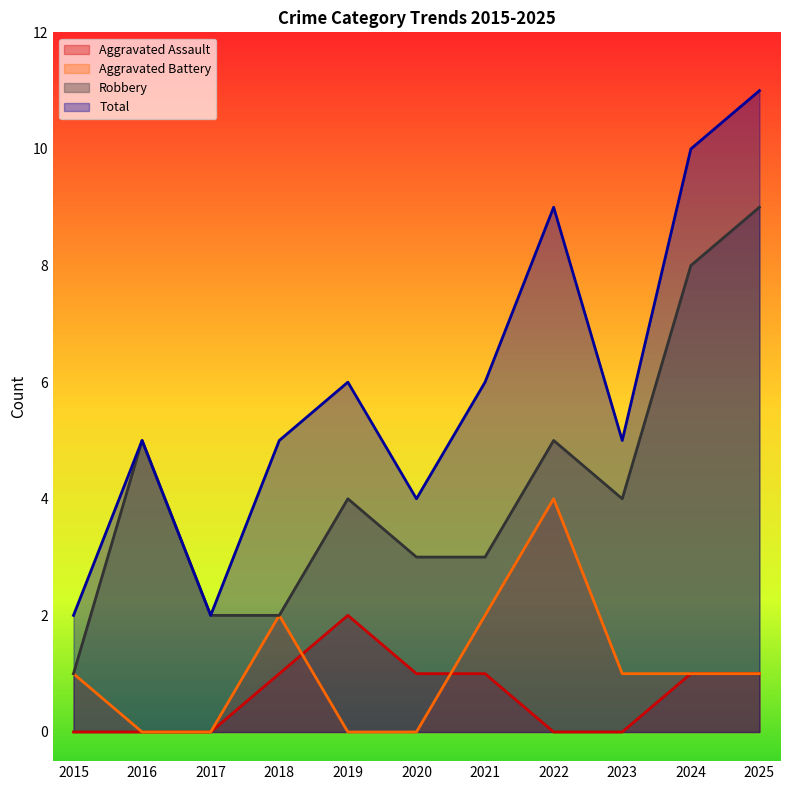

True or false: Aggravated Battery and Aggravated Assault cross at least once.

True